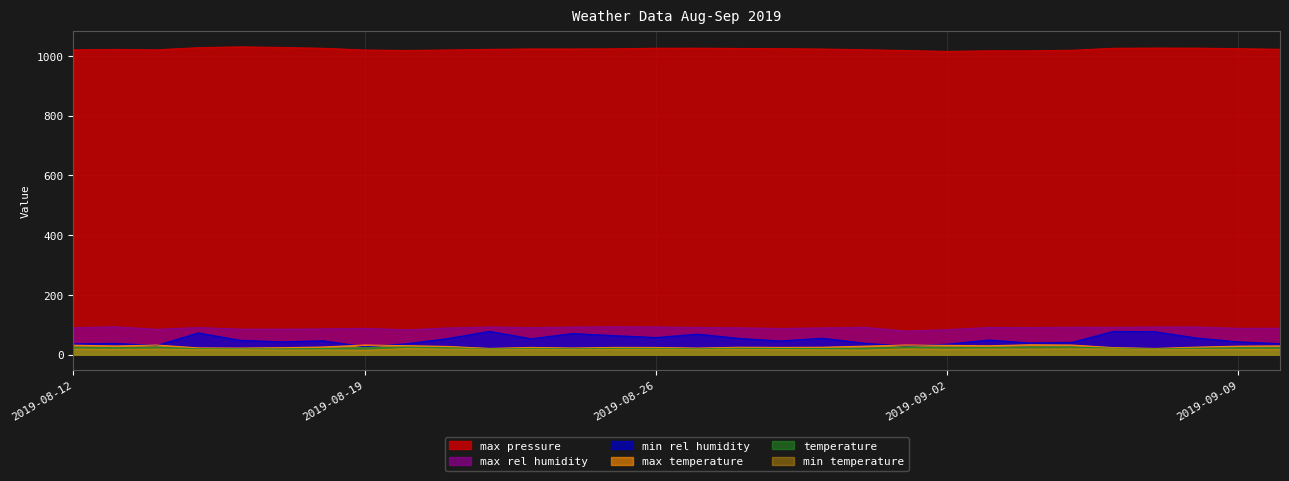

What is the minimum value for max_pressure?

1015.1